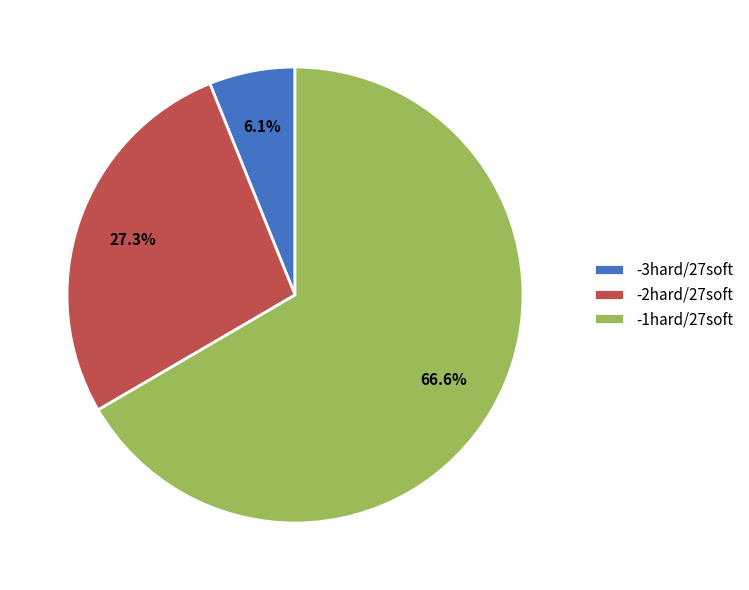

Does any single category account for the majority?

Yes